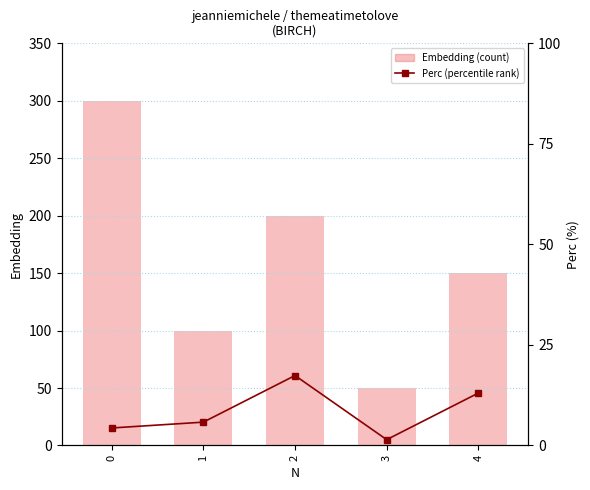

Reading right to left, list all the values displayed in this chart.

Embedding: 4=150.0	3=50.0	2=200.0	1=100.0	0=300.0
Perc: 4=13.0	3=1.4	2=17.4	1=5.8	0=4.3